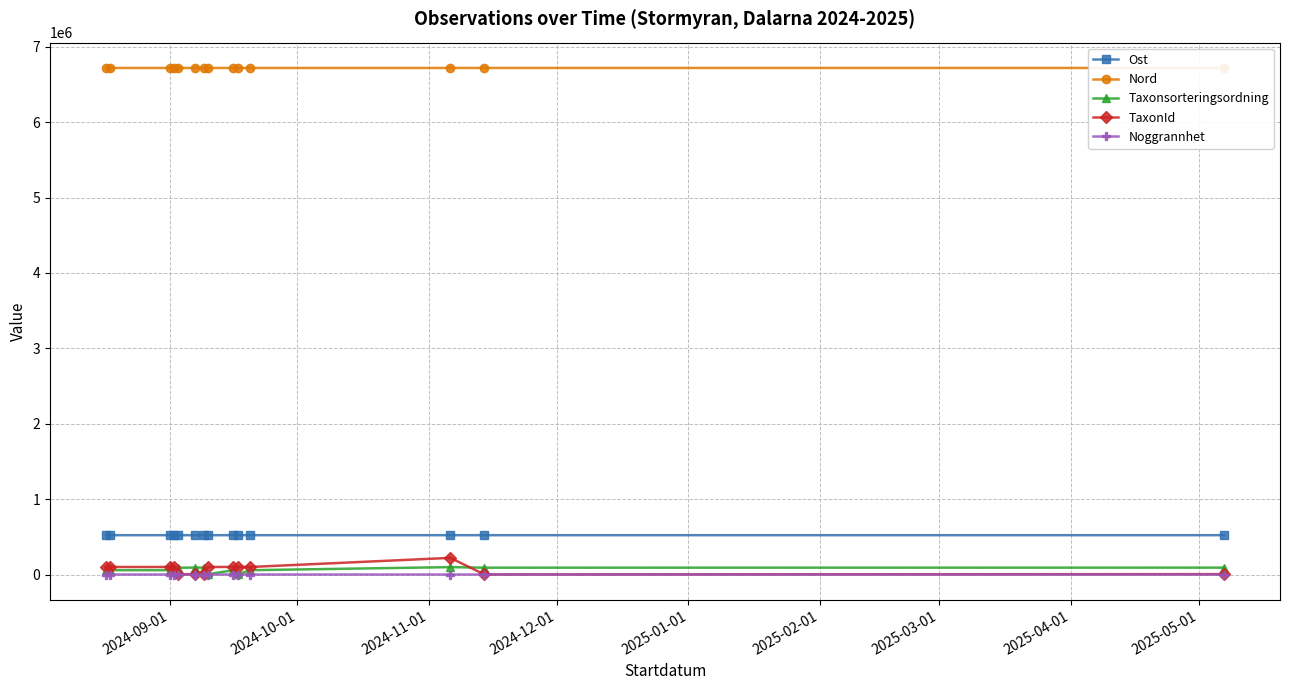

True or false: Nord and TaxonId cross at least once.

False